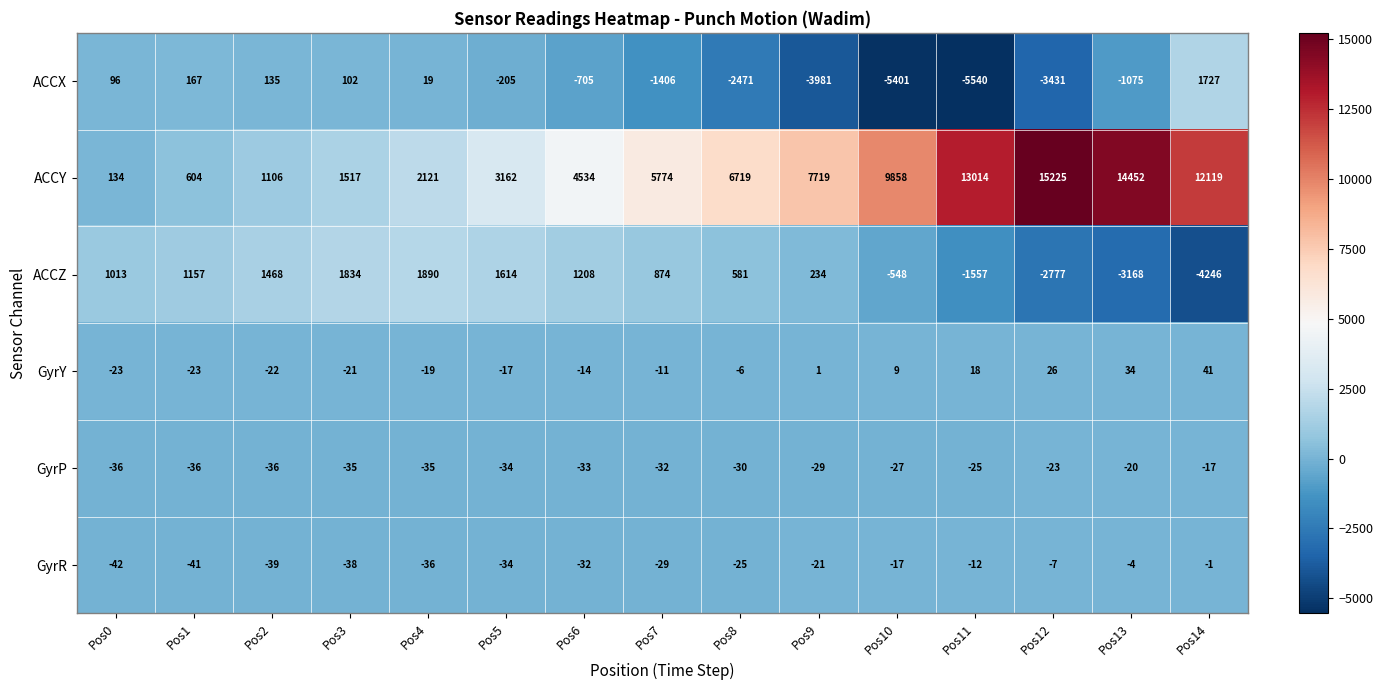

Which category has the lowest value across all series?

Pos11